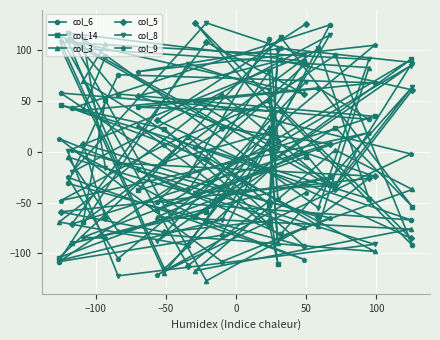

At which category is the sum across all series the highest?

50